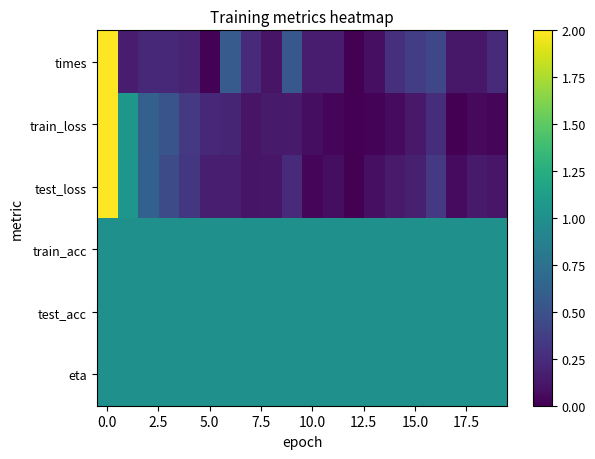

Count the number of data series in this chart.

6